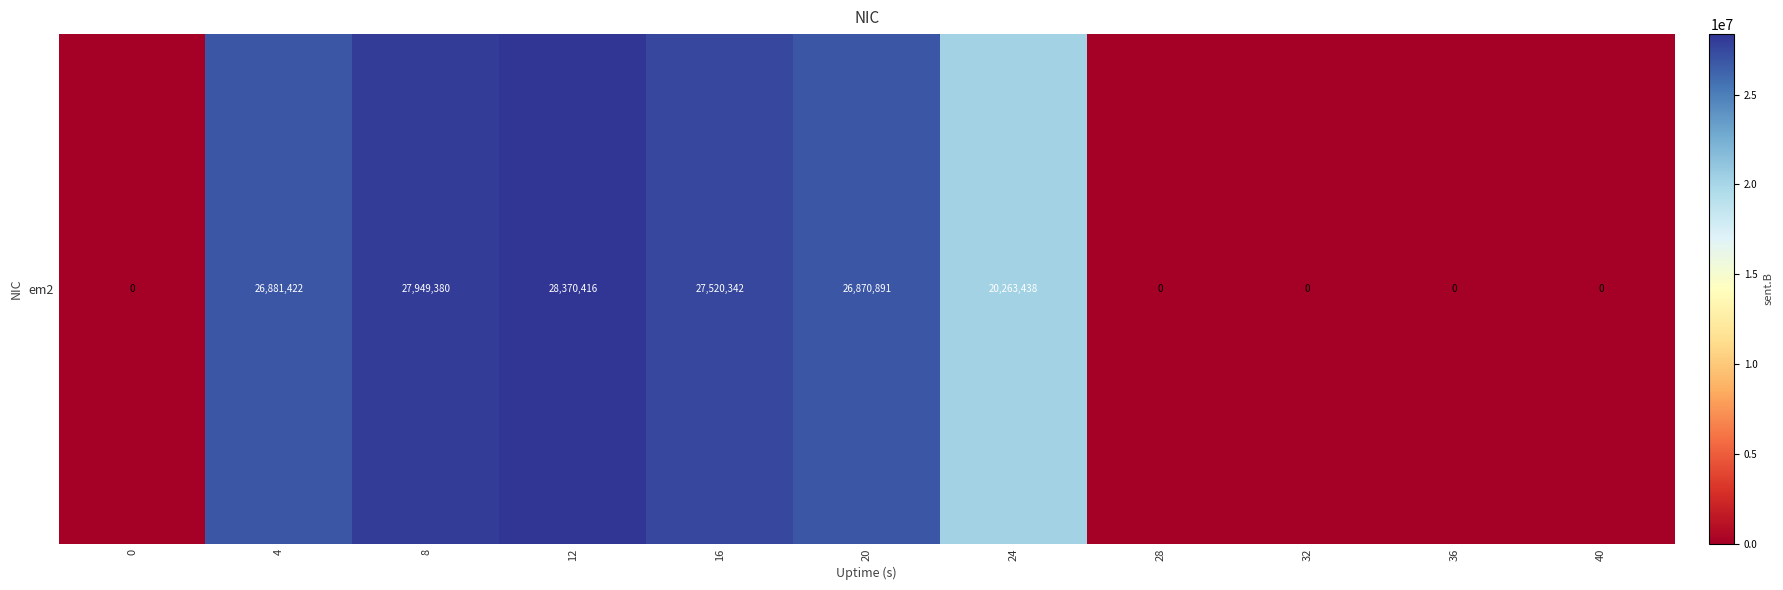

How many distinct data groups are displayed?

1